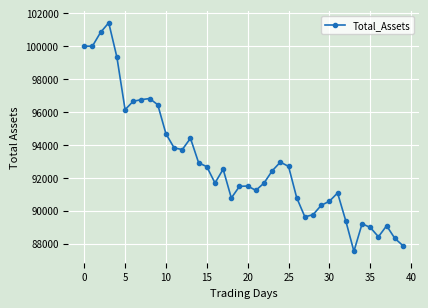

What is the difference between the maximum and minimum values?

13888.1